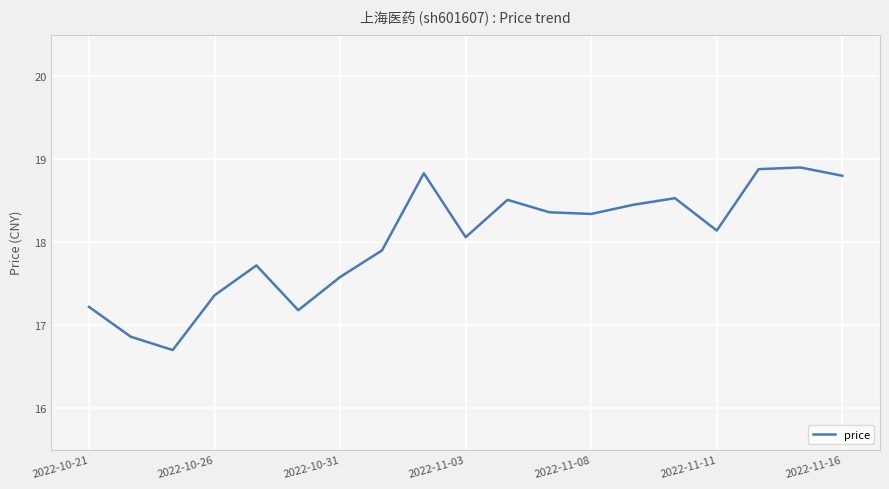

How many distinct data groups are displayed?

1